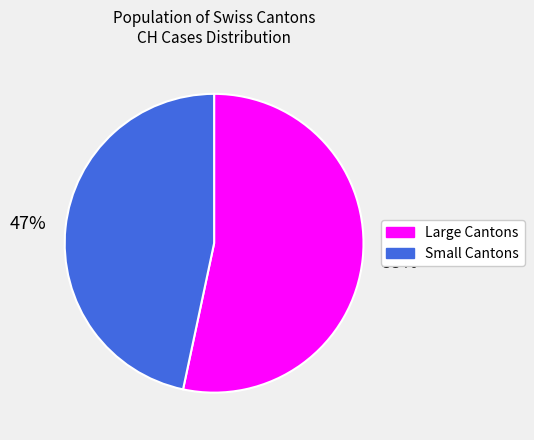

Is there a majority slice in this chart?

Yes